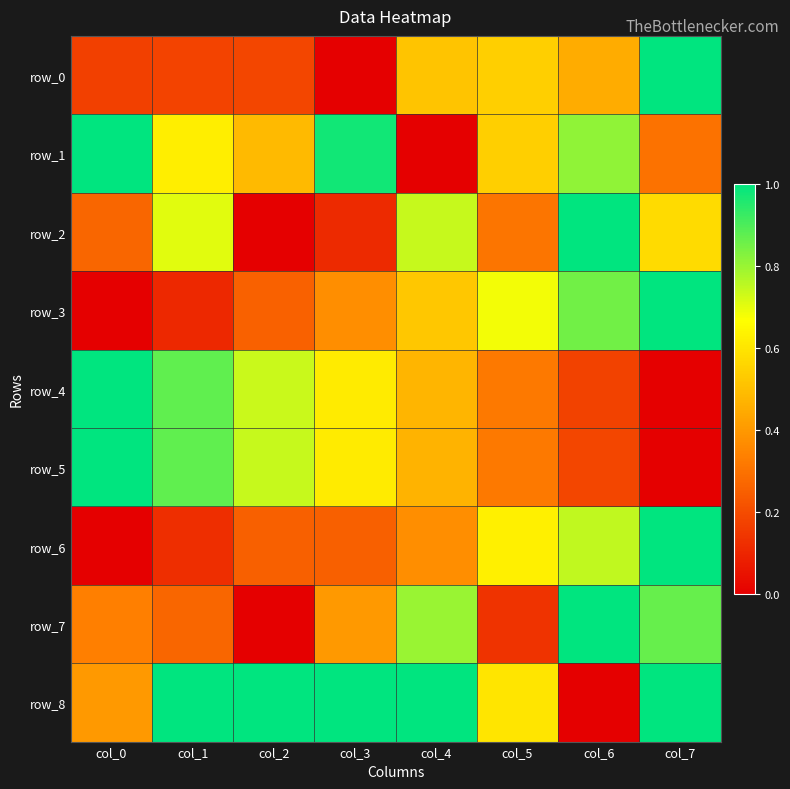

What is the average value of the row_1 series?

0.6